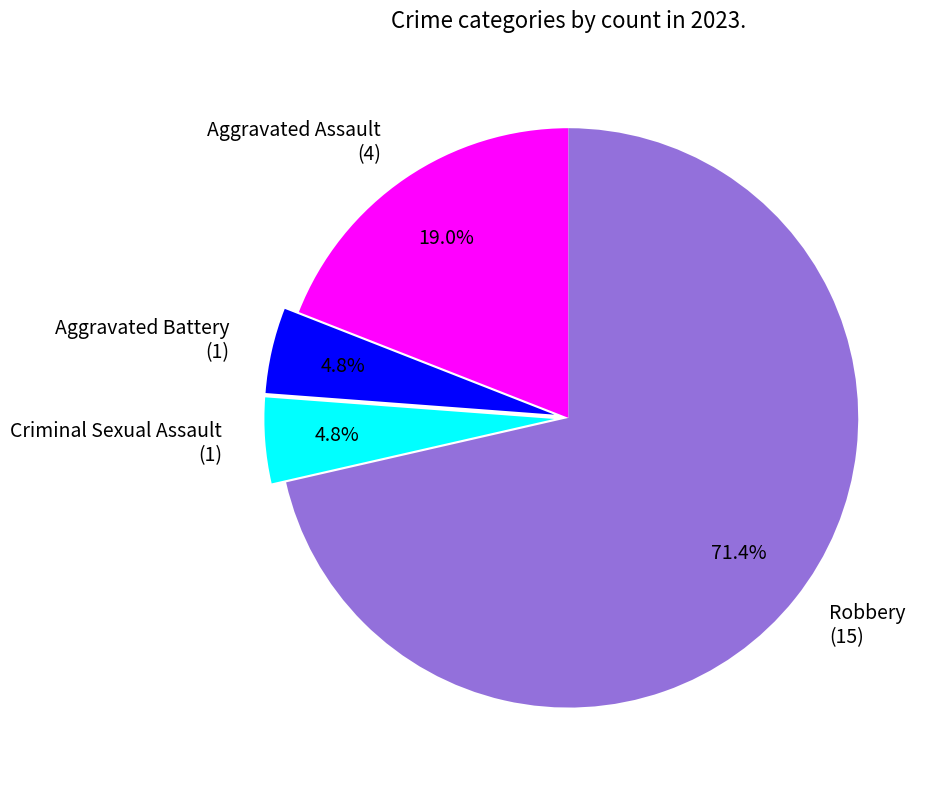

What percentage do Criminal Sexual Assault and Robbery together represent?

76.2%